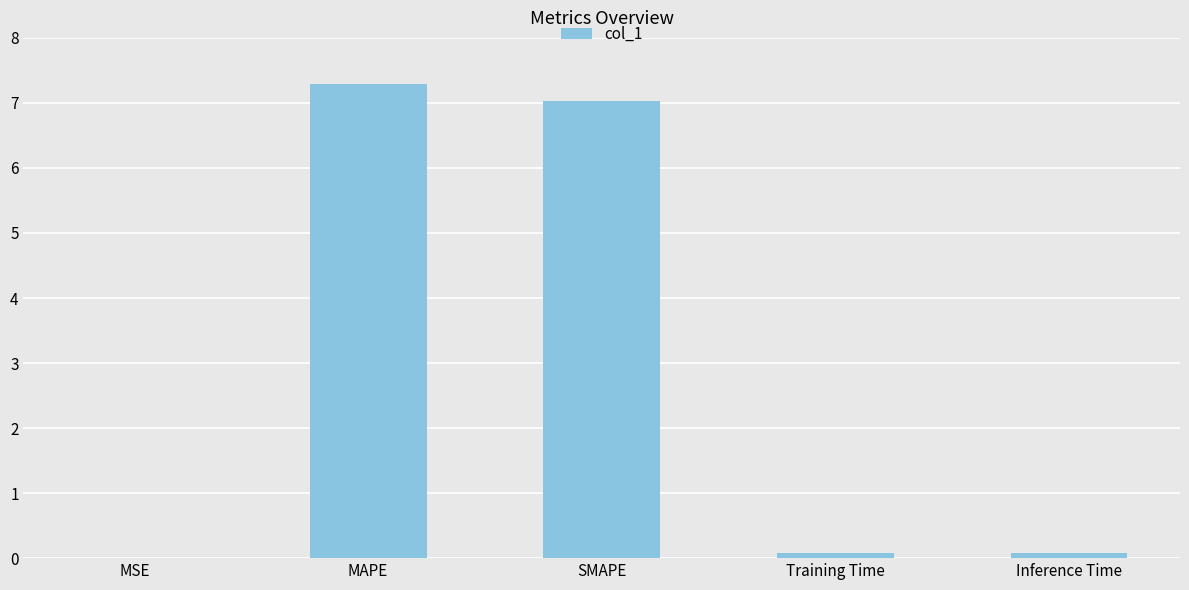

What is the sum of all values?

14.5